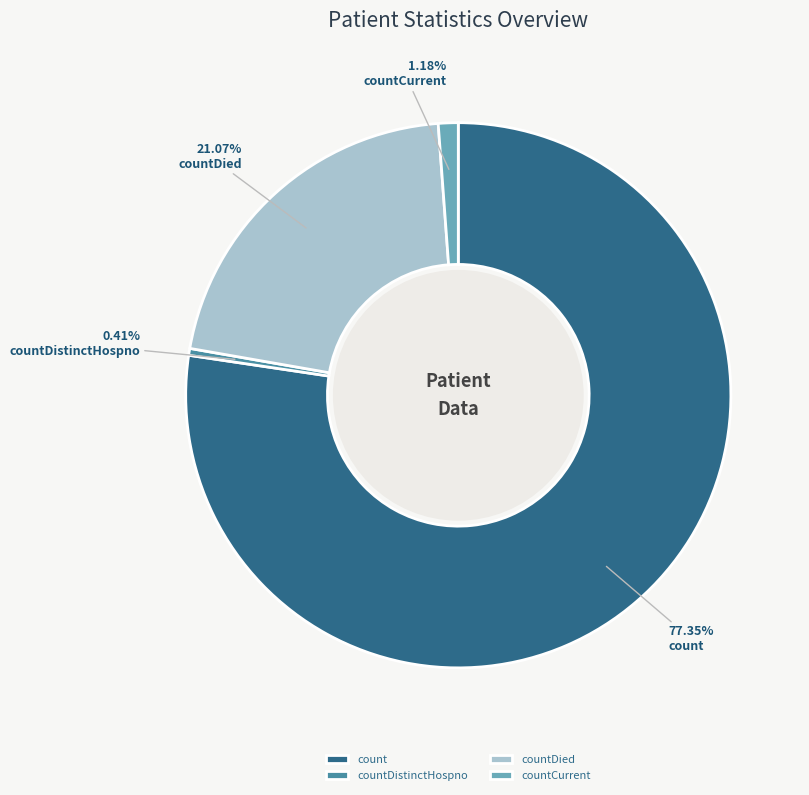

Is there a majority slice in this chart?

Yes